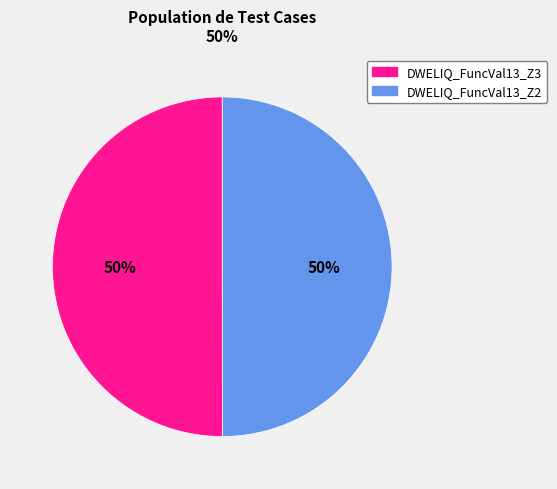

Combined, do DWELIQ_FuncVal13_Z2 and DWELIQ_FuncVal13_Z3 account for over 50%?

Yes